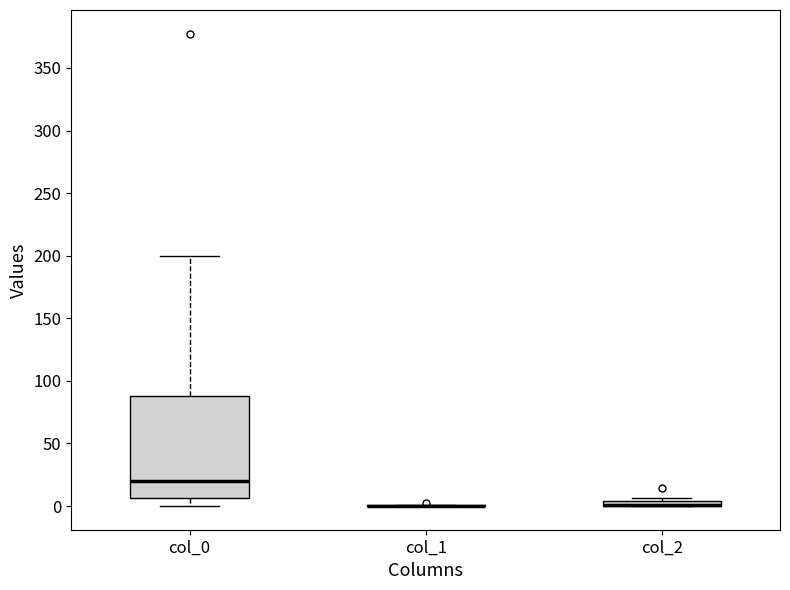

Comparing the boxes themselves (not the whiskers), which one is the tallest?

col_0